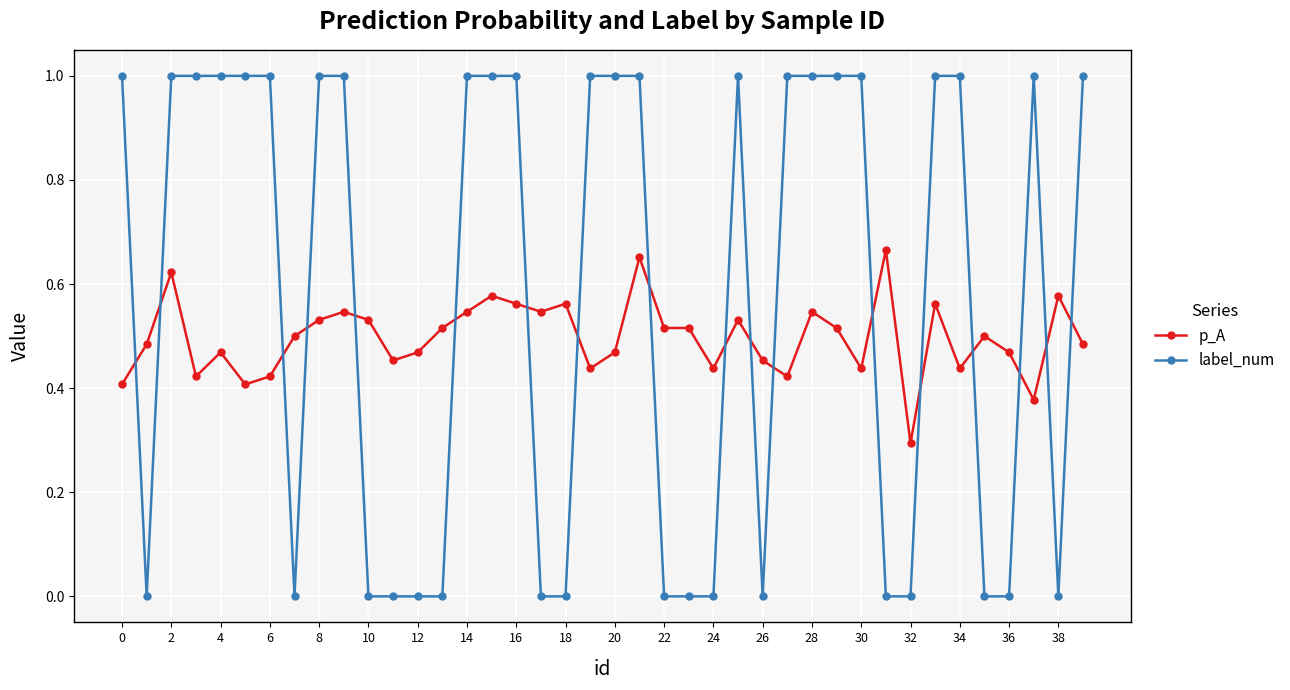

Rank the series by their maximum value, from lowest to highest.

p_A, label_num